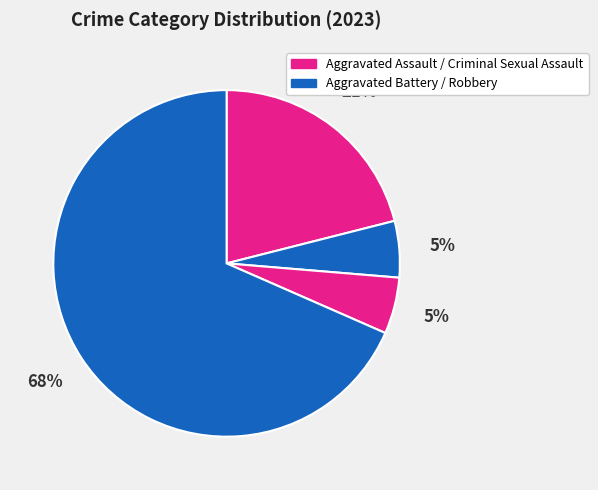

Which slice is the largest?

Robbery